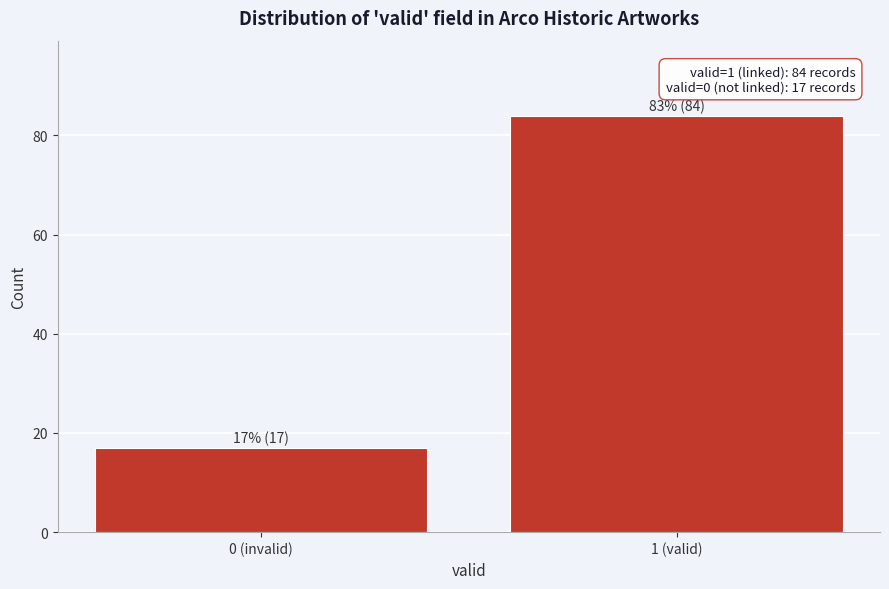

Reading right to left, list all the values displayed in this chart.

84	17